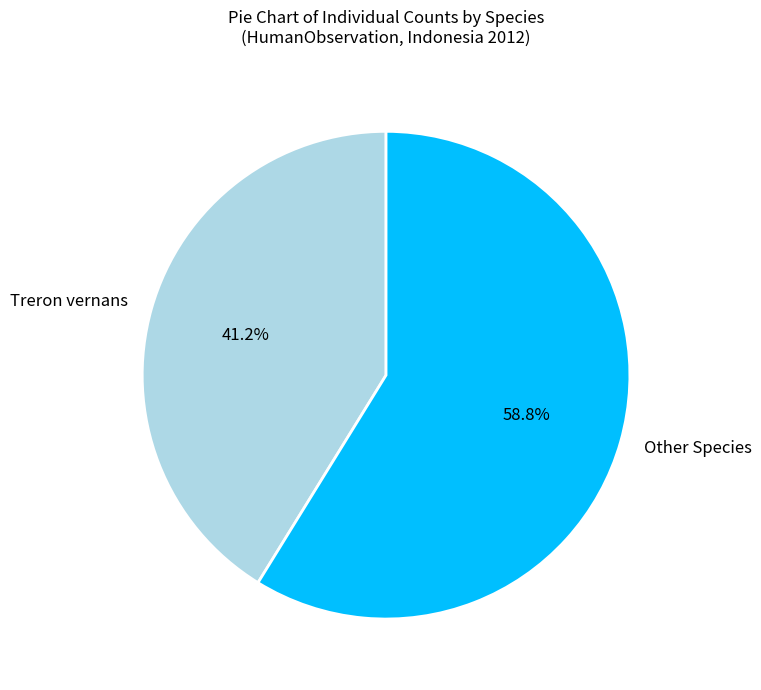

Combined, what portion of the pie is Treron vernans and Other Species?

100.0%